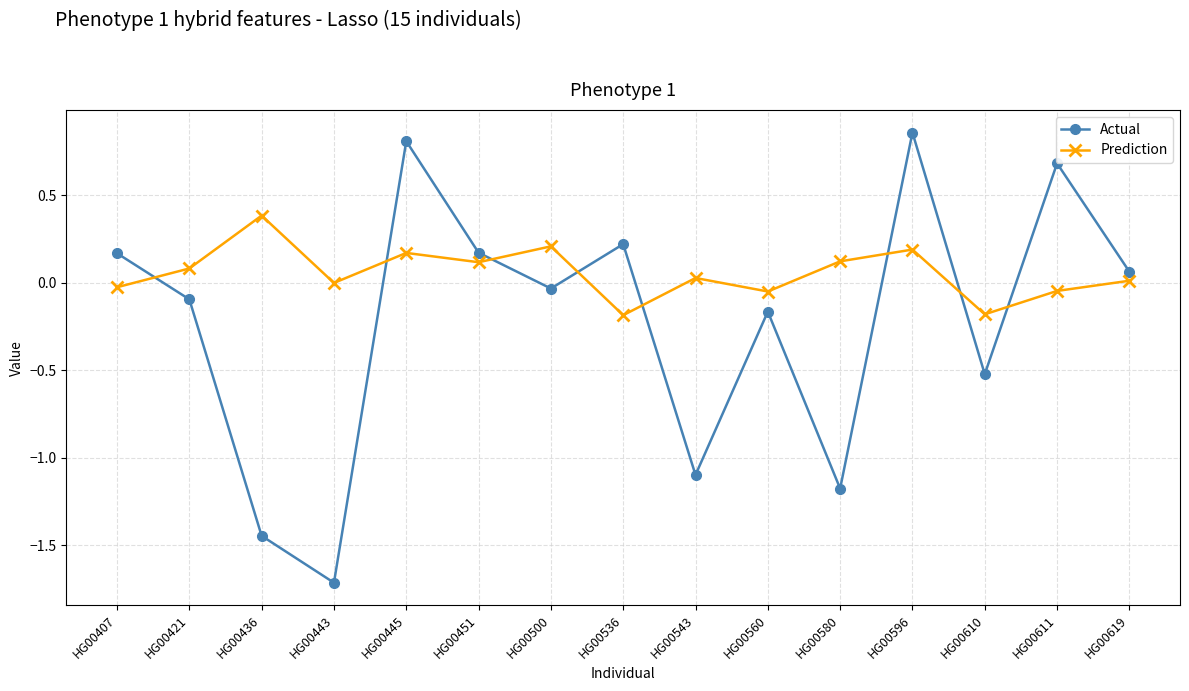

How many interior local peaks does the Prediction series have?

5